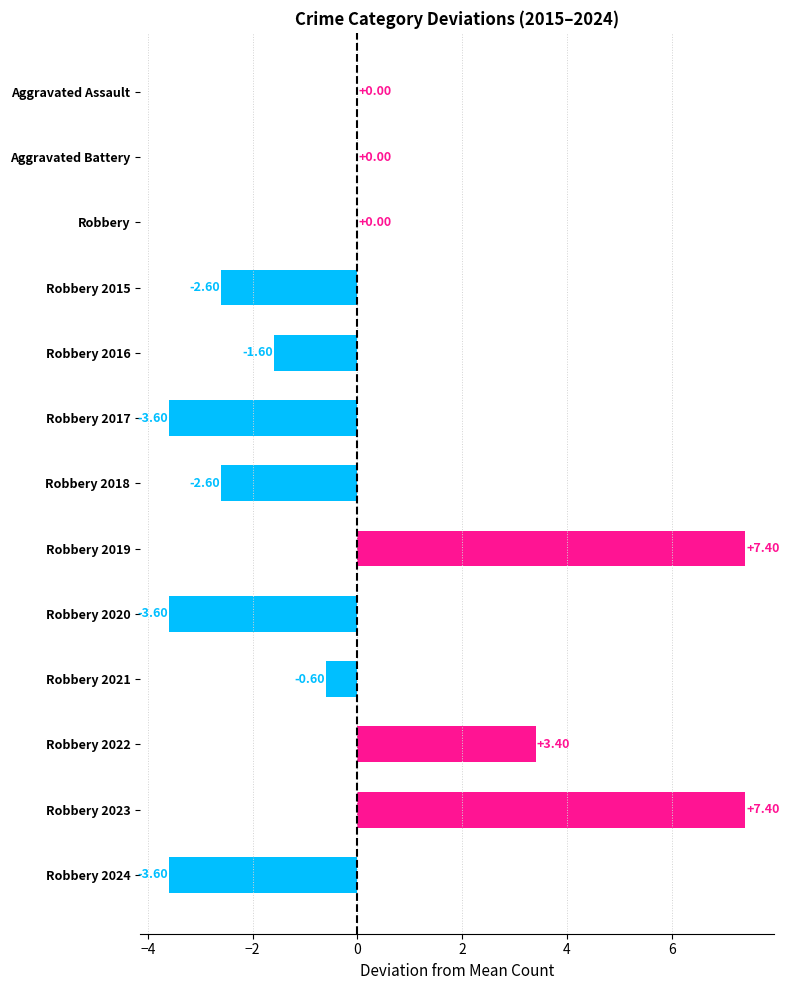

What is the change in value from Robbery 2023 to Robbery 2020?

-11.0